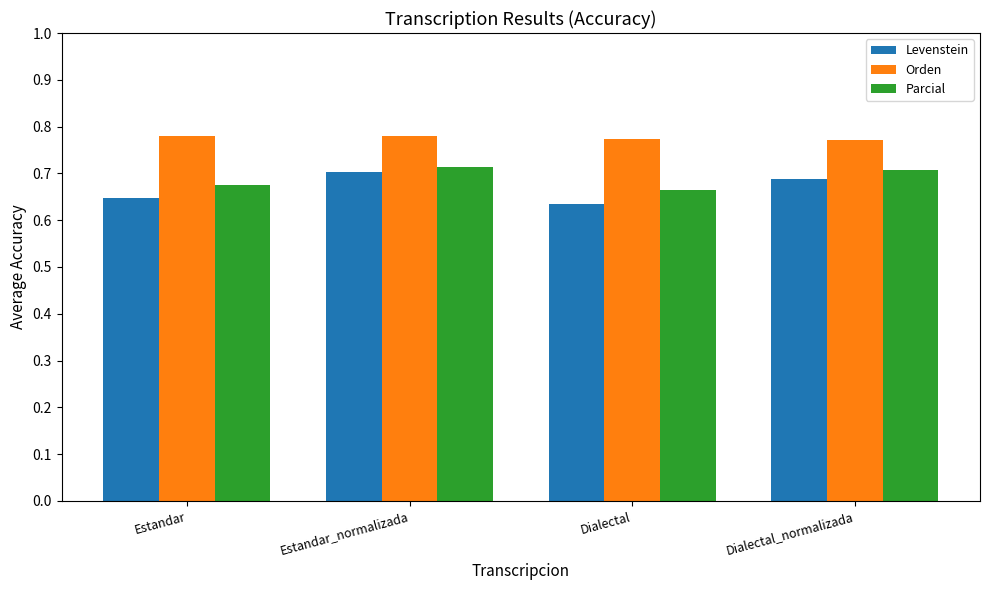

What is the sum of the Orden values at Estandar and Estandar_normalizada?

1.6